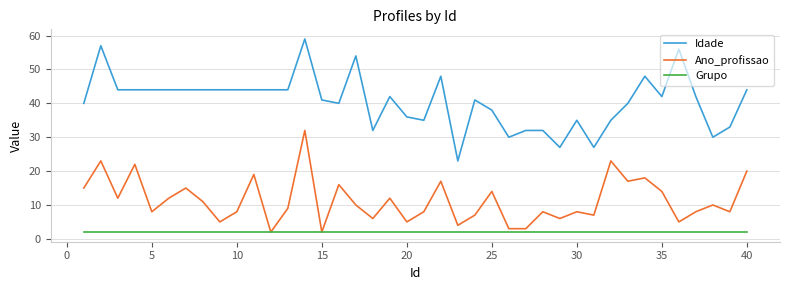

Which series has the largest range (max minus min)?

Idade